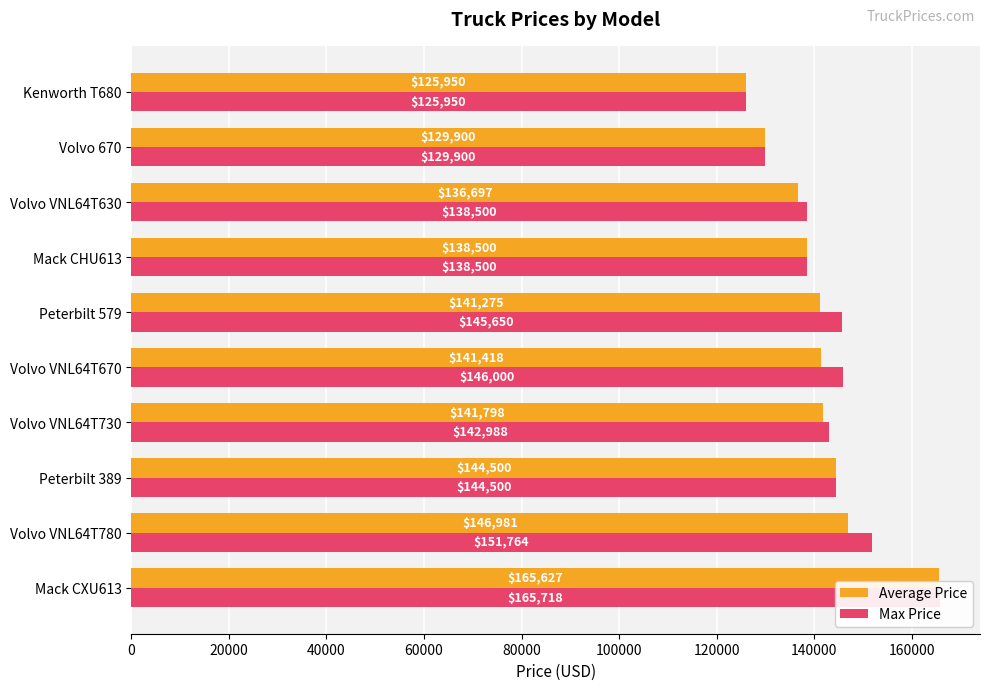

The Max Price series shows 165718.0 at Mack CXU613. True or false?

True